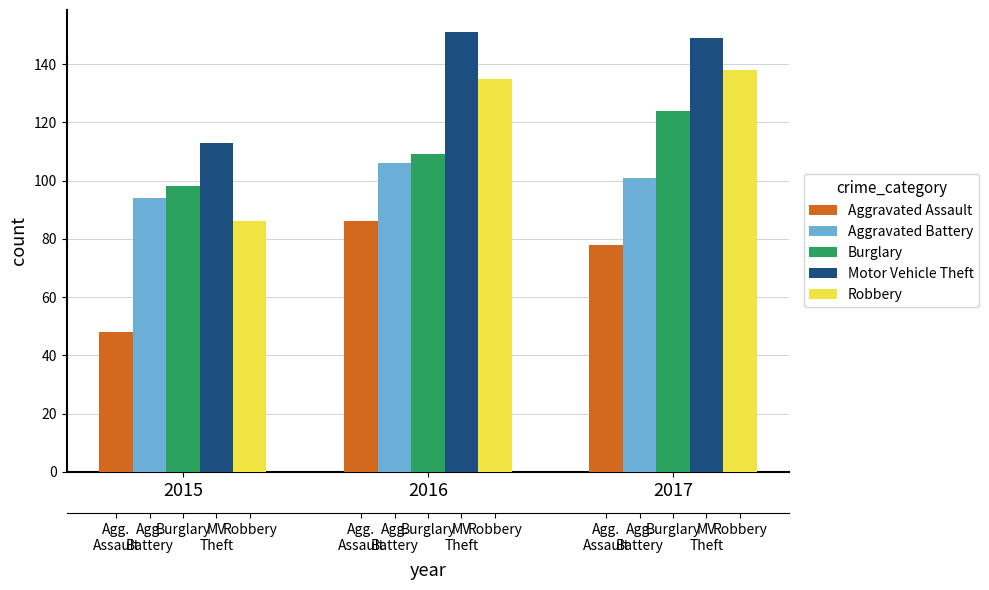

Which has a higher value, 2015 or 2017?

2017